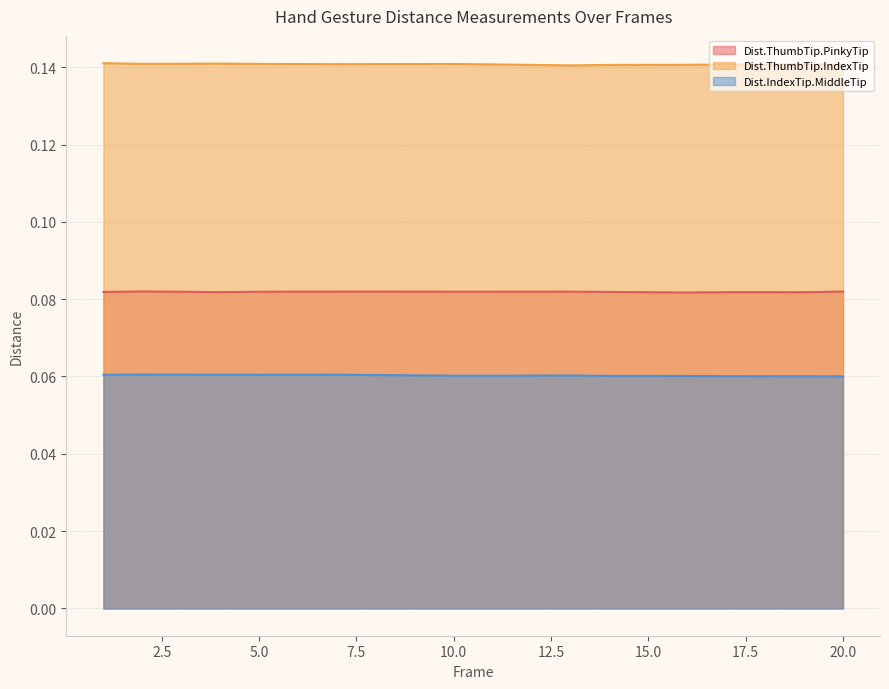

List the series in order of their peak value, highest first.

Dist.ThumbTip.IndexTip, Dist.ThumbTip.PinkyTip, Dist.IndexTip.MiddleTip